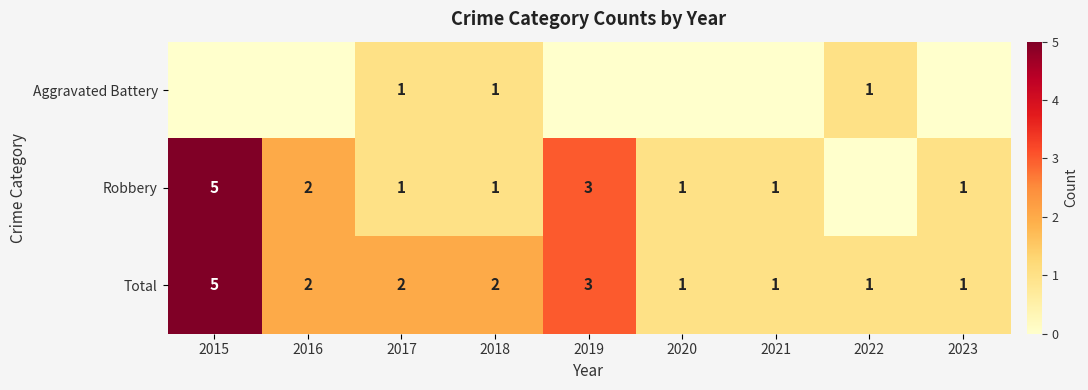

Which has a higher value, 2017 or 2018?

2017